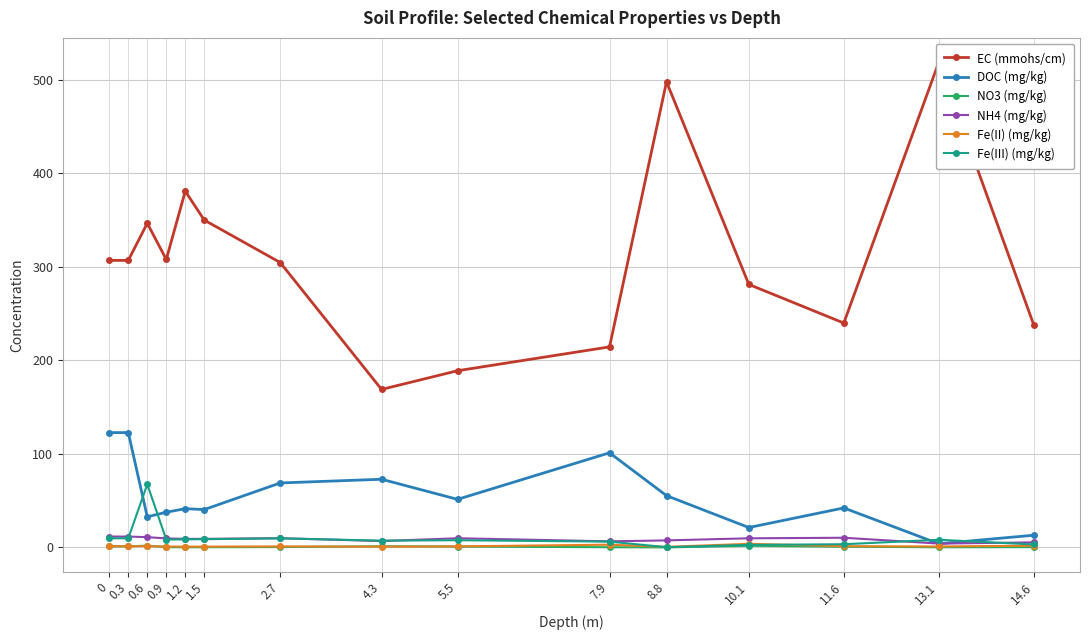

Where do Fe(II) (mg/kg) and Fe(III) (mg/kg) first cross each other?

7.9 and 8.8